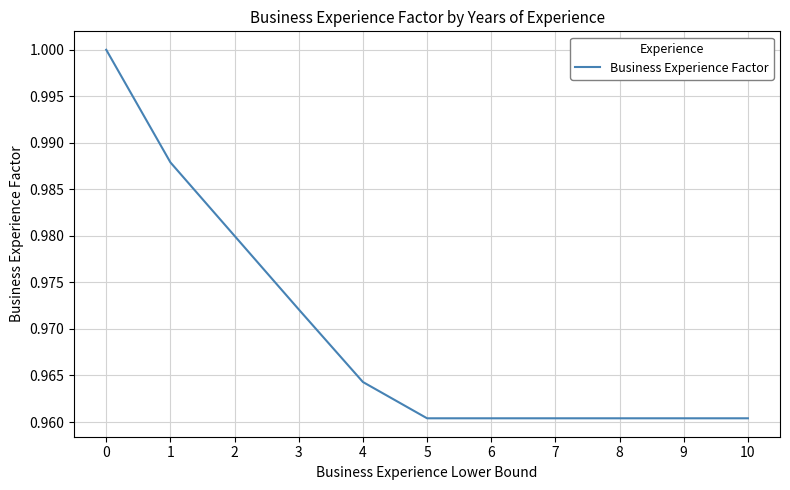

The value at 5 is 1.3. True or false?

False